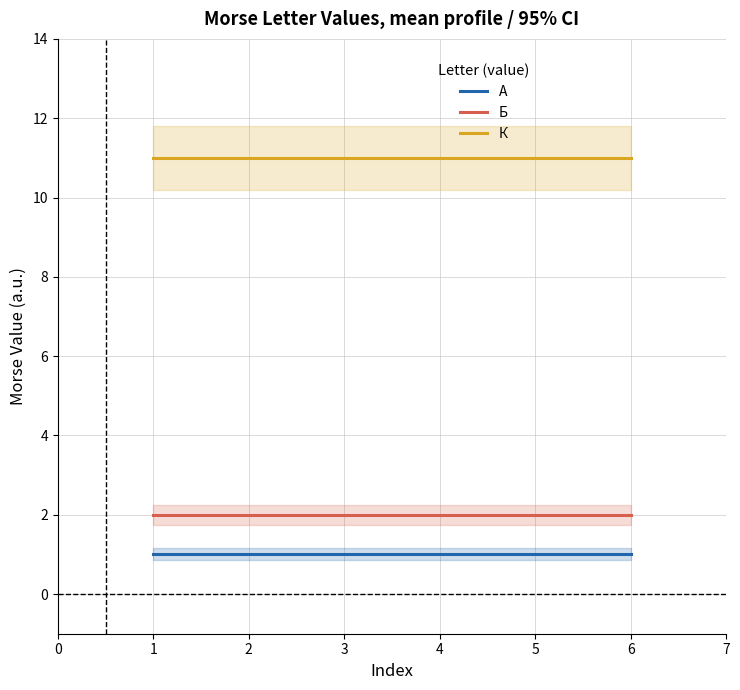

What is the value of the А point at the 5th from the left?

1